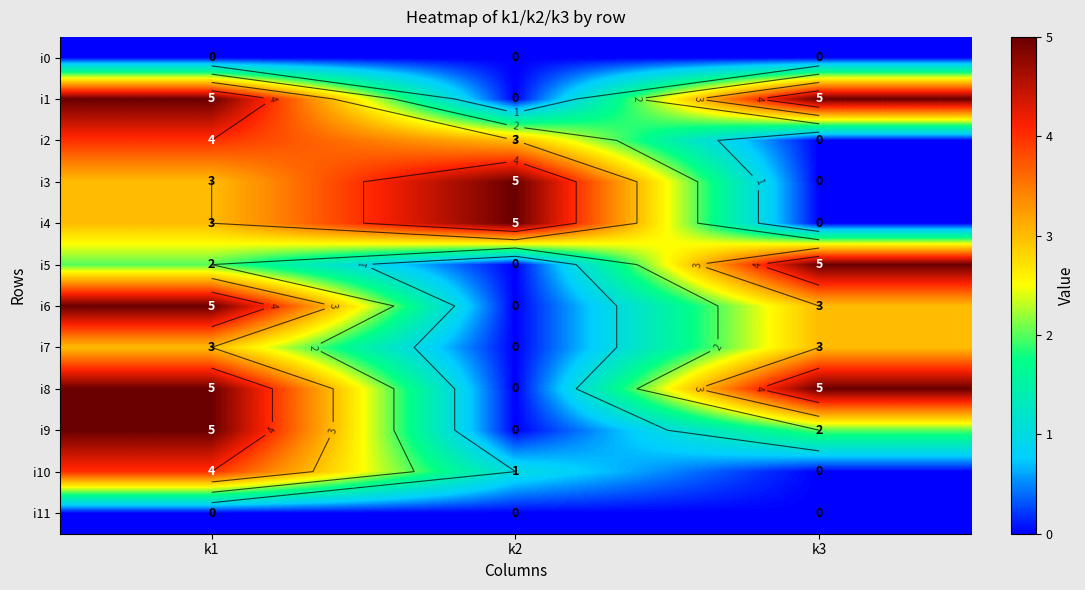

Rank the categories by i2 value from highest to lowest.

k1, k2, k3